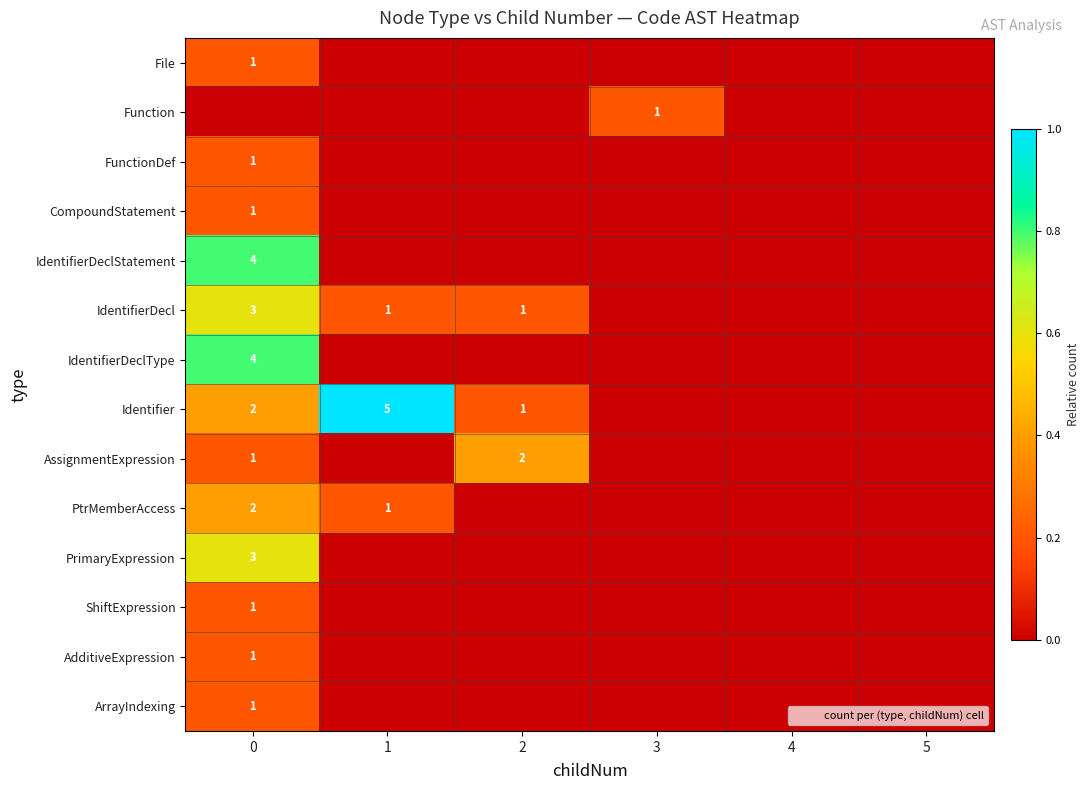

The value of PrimaryExpression at 4 is -0.3. True or false?

False